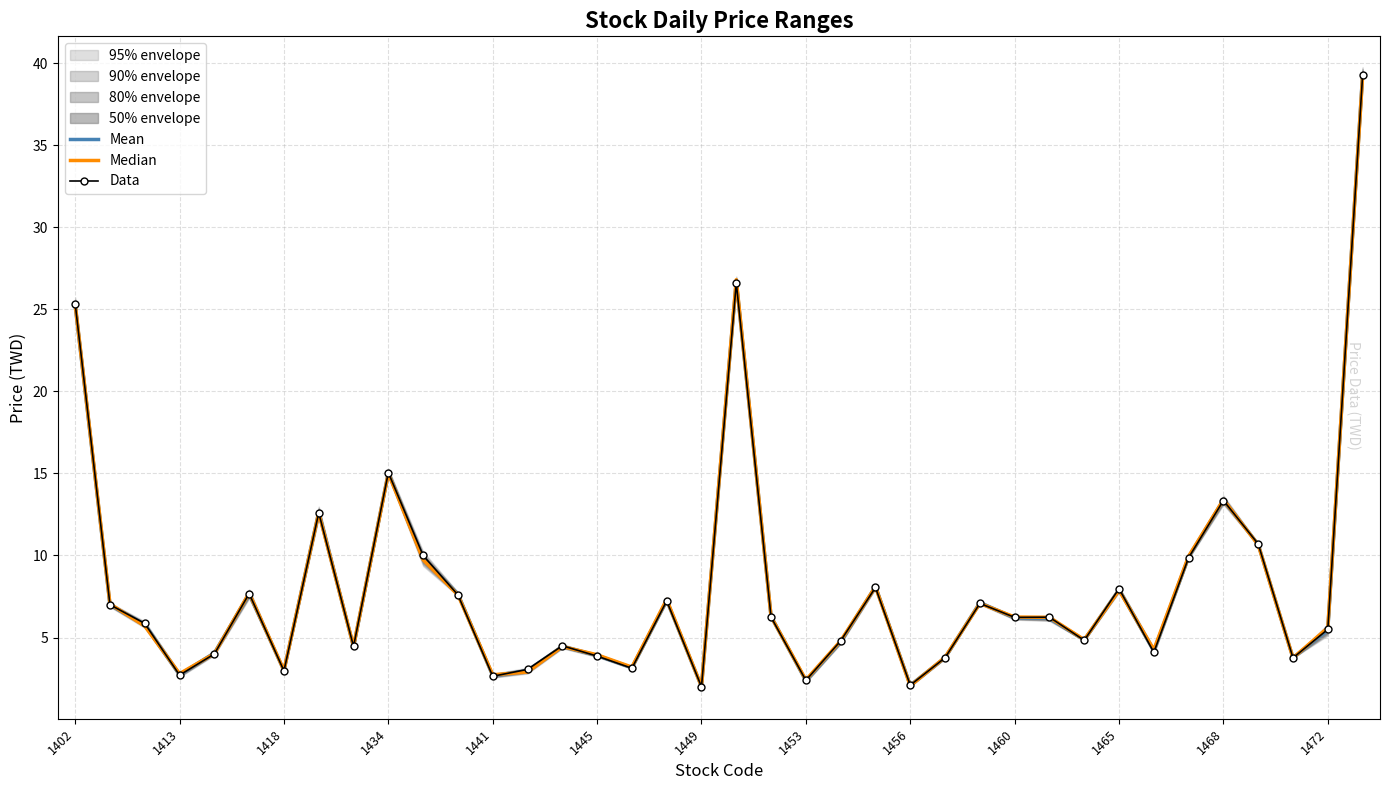

The value of Data at 1472 is 5.5. True or false?

True